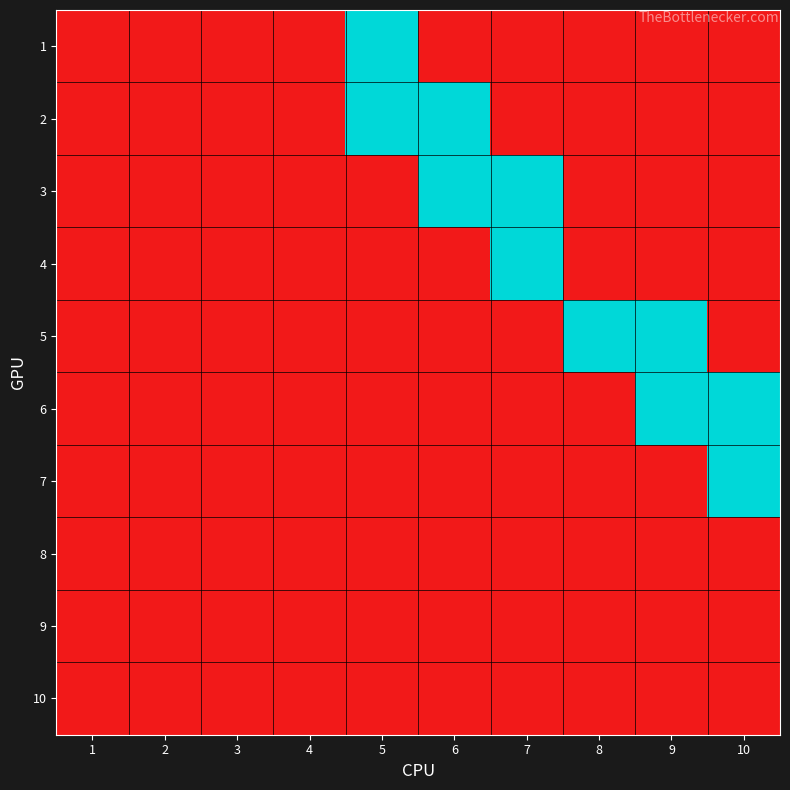

What is the total value across all series at 5?

2